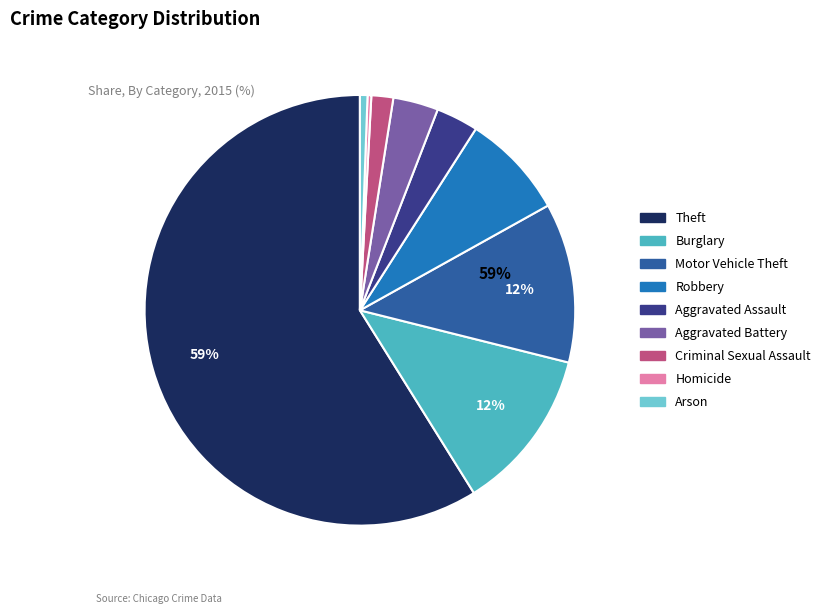

The Homicide slice represents 0% of the pie. True or false?

True